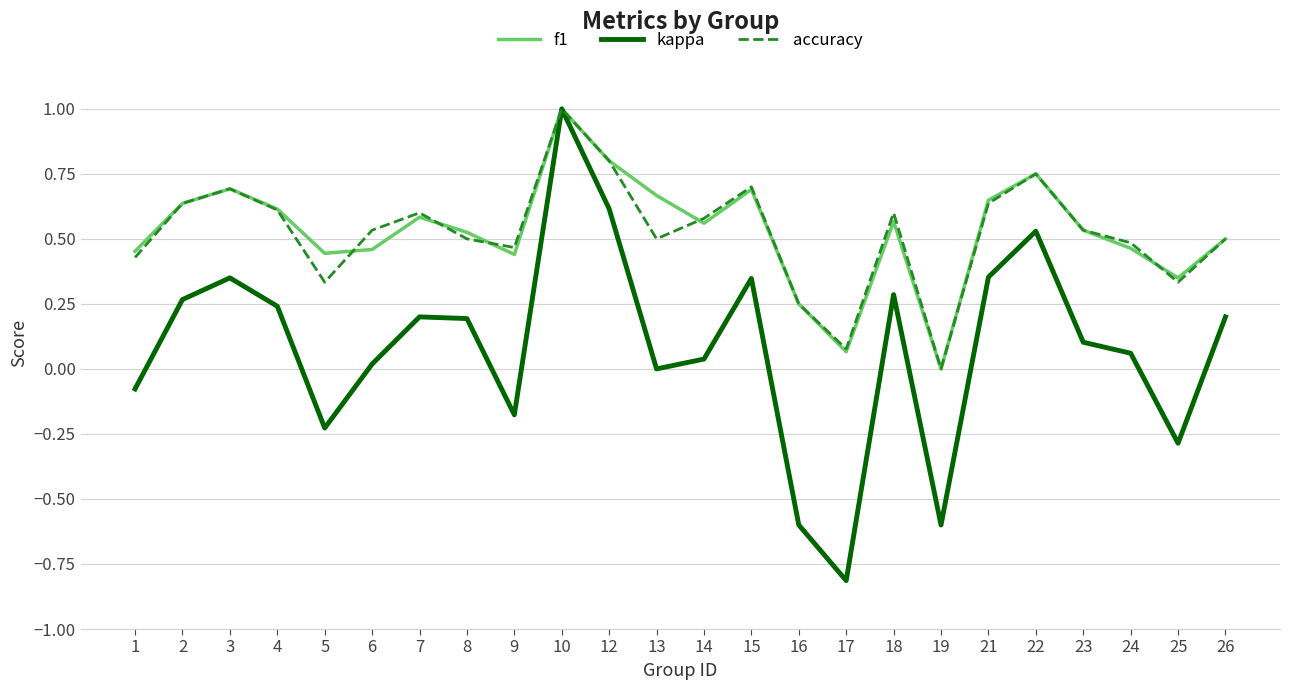

At which label does kappa reach its peak?

10